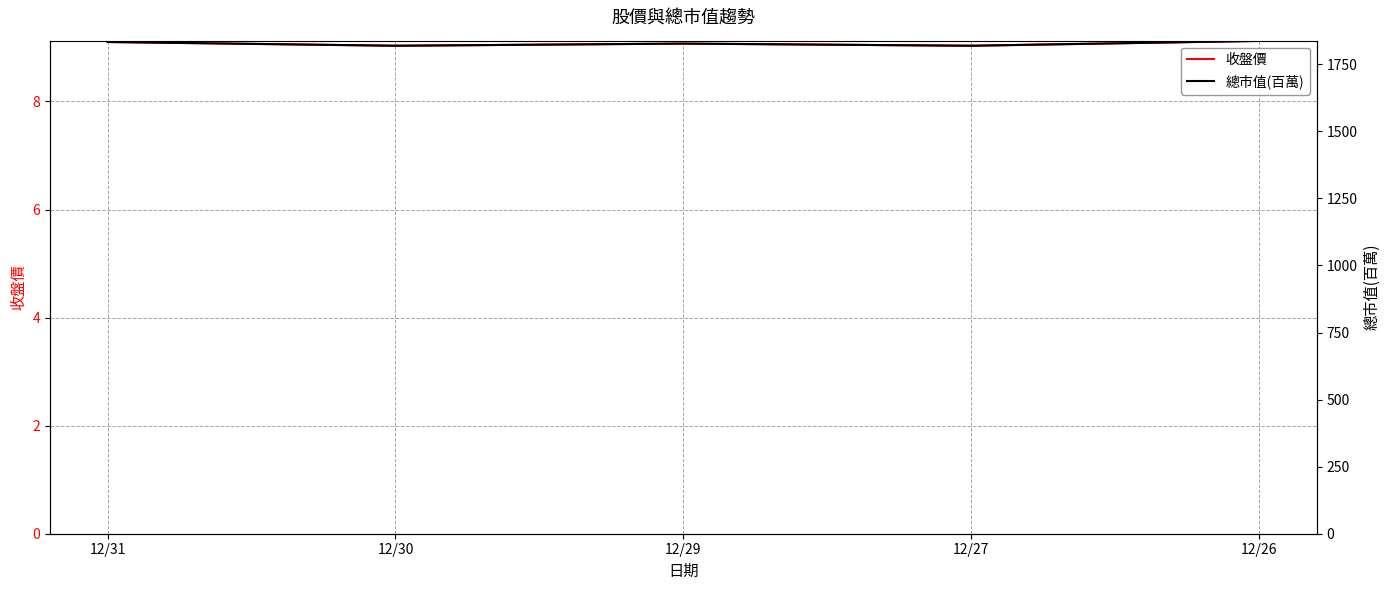

True or false: 收盤價 and 總市值(百萬) intersect in this chart.

False